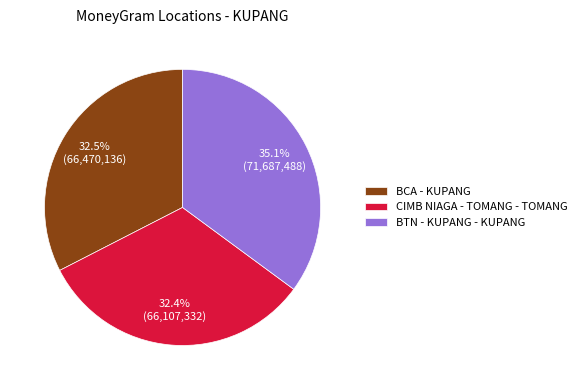

Which category has the biggest portion of the pie?

BTN - KUPANG - KUPANG